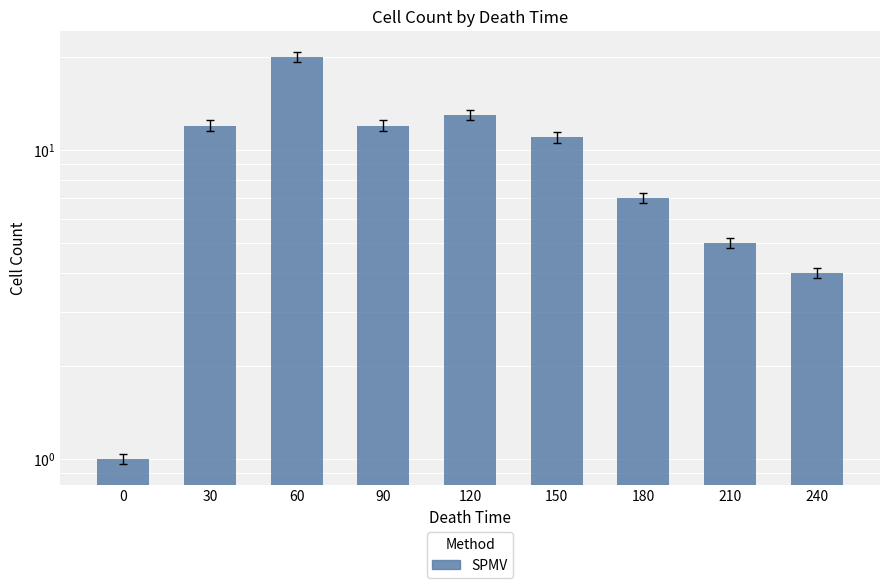

What is the ratio of the value at 210 to the value at 180?

0.7